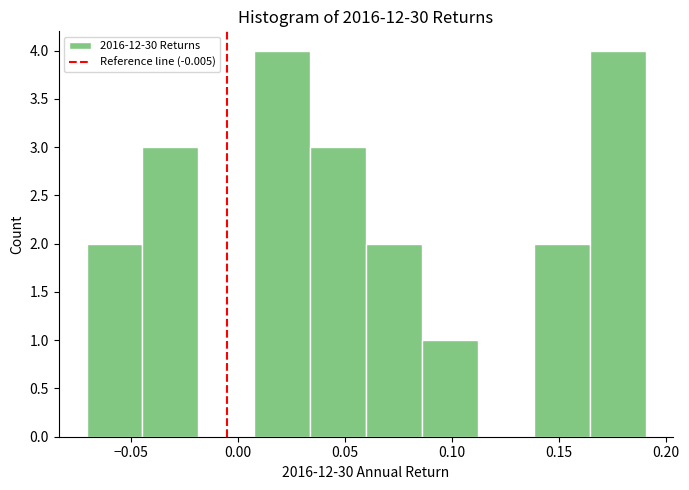

Reading left to right, transcribe this chart: for each bar, give the range it covers on the x-axis and its height. Neither the bar edges nor the heights are printed on the chart, so give them approximately, as read against the axes.

-0.070 to -0.045: 2
-0.045 to -0.020: 3
-0.020 to 0.010: 0
0.010 to 0.035: 4
0.035 to 0.060: 3
0.060 to 0.085: 2
0.085 to 0.110: 1
0.110 to 0.140: 0
0.140 to 0.165: 2
0.165 to 0.190: 4